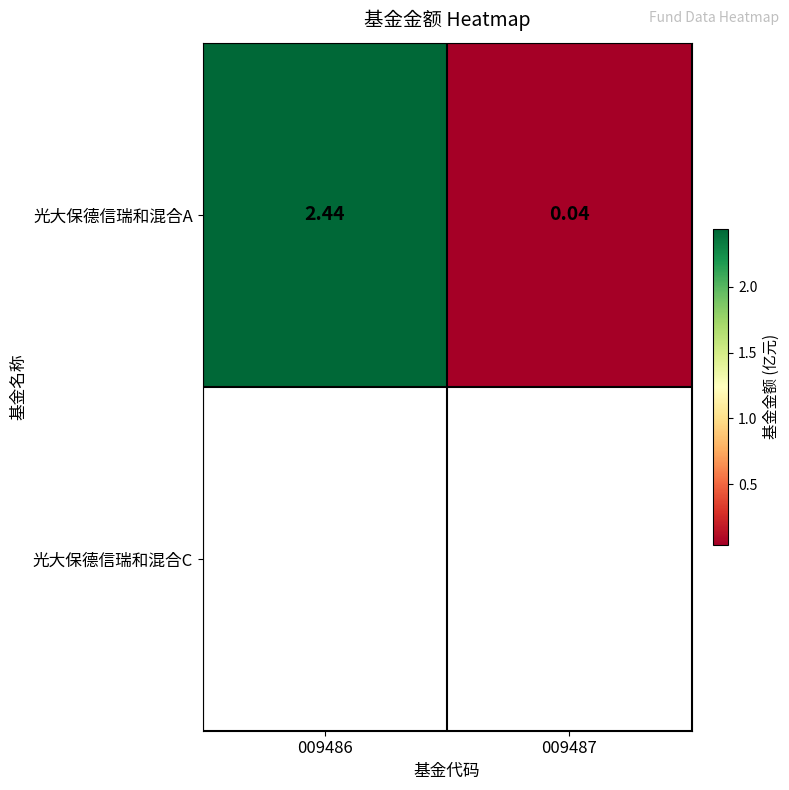

Rank the categories by value from highest to lowest.

009486, 009487